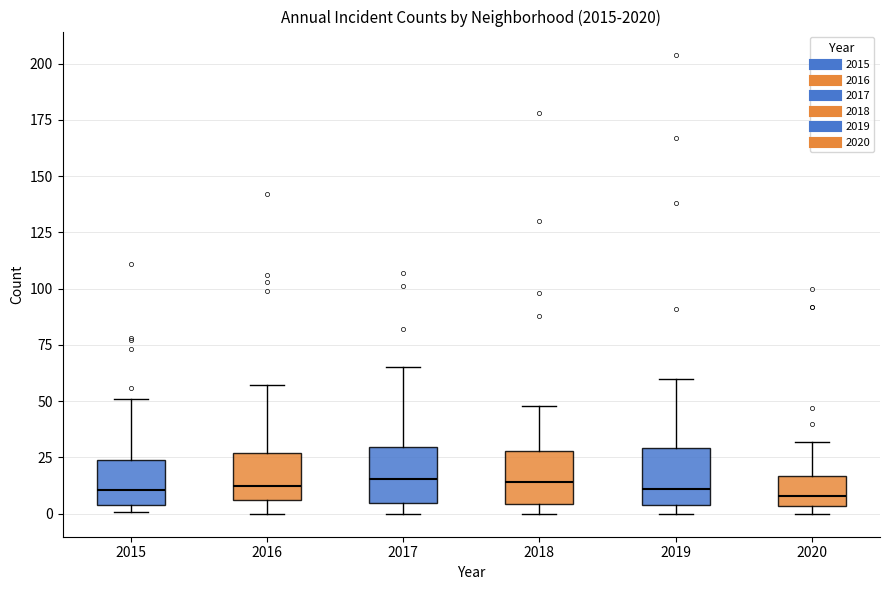

Where does the median line of the box at x = 2019 sit on the y-axis? The values are not printed on the chart, so give them approximately, as read against the axis.

10